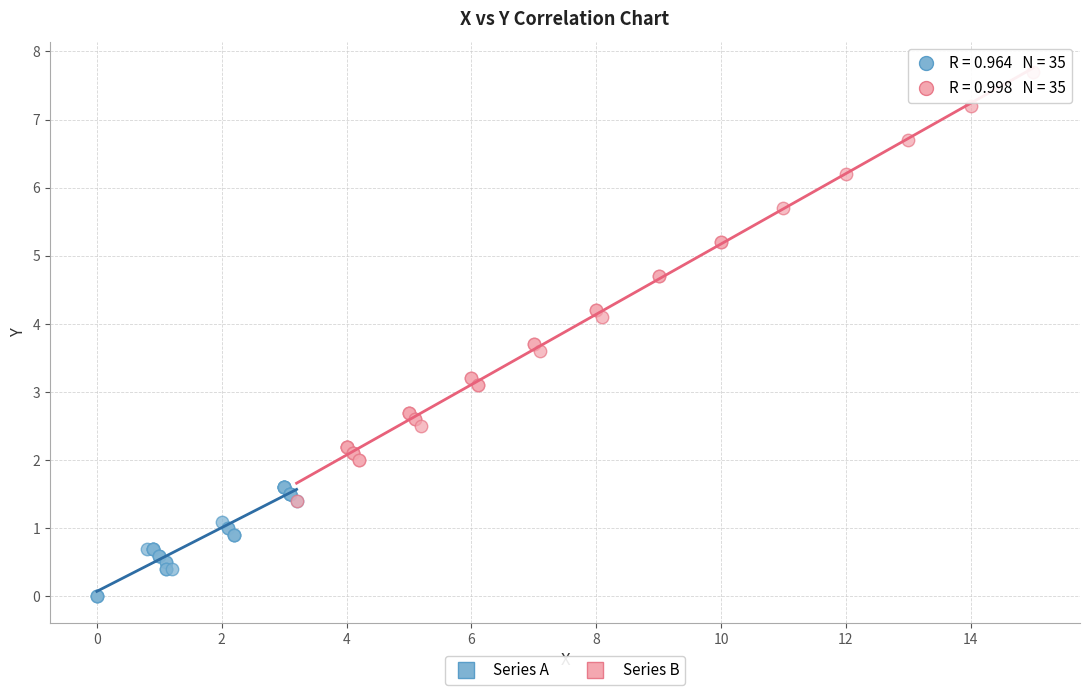

Which series contains the highest Y value?

Series B